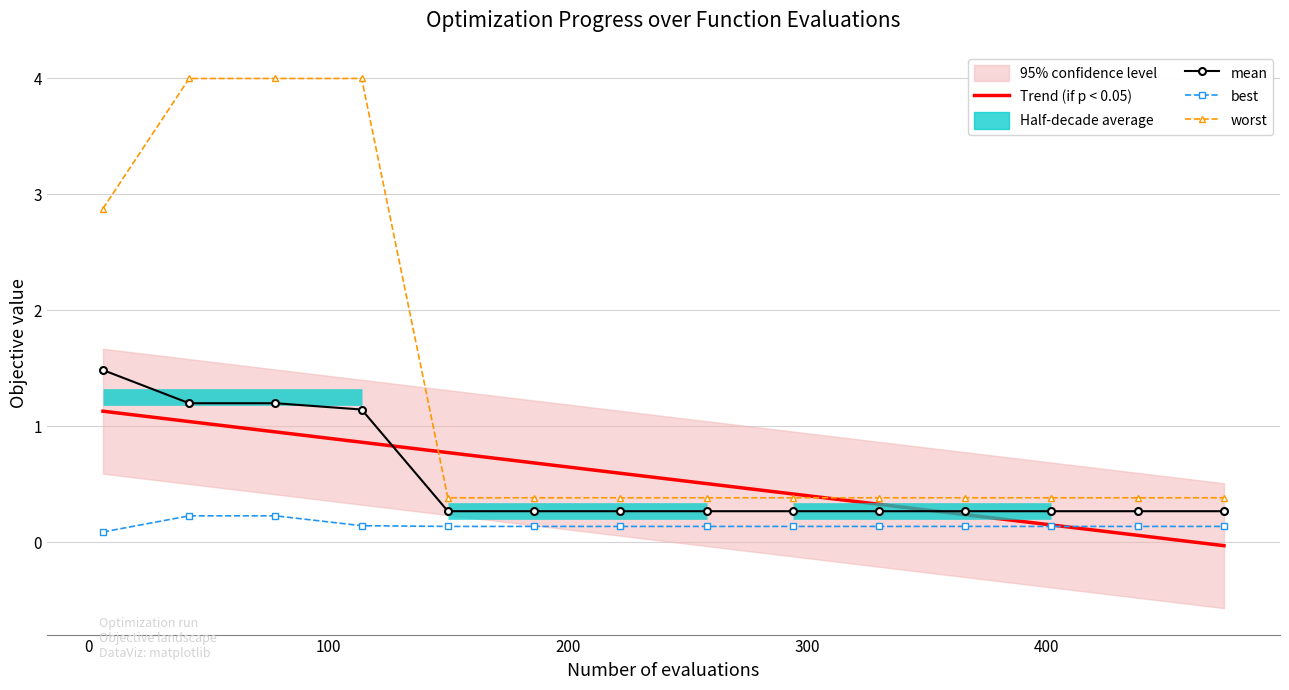

What are all the series names shown in the legend?

Trend (if p < 0.05), mean, best, worst